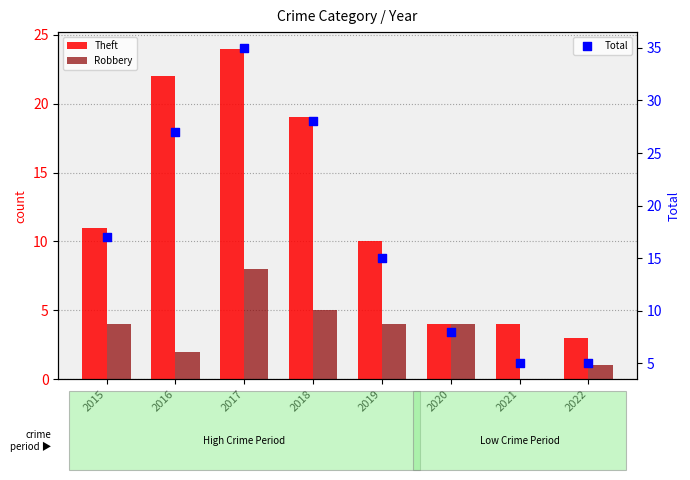

What is the total value across all series at 2016?

51